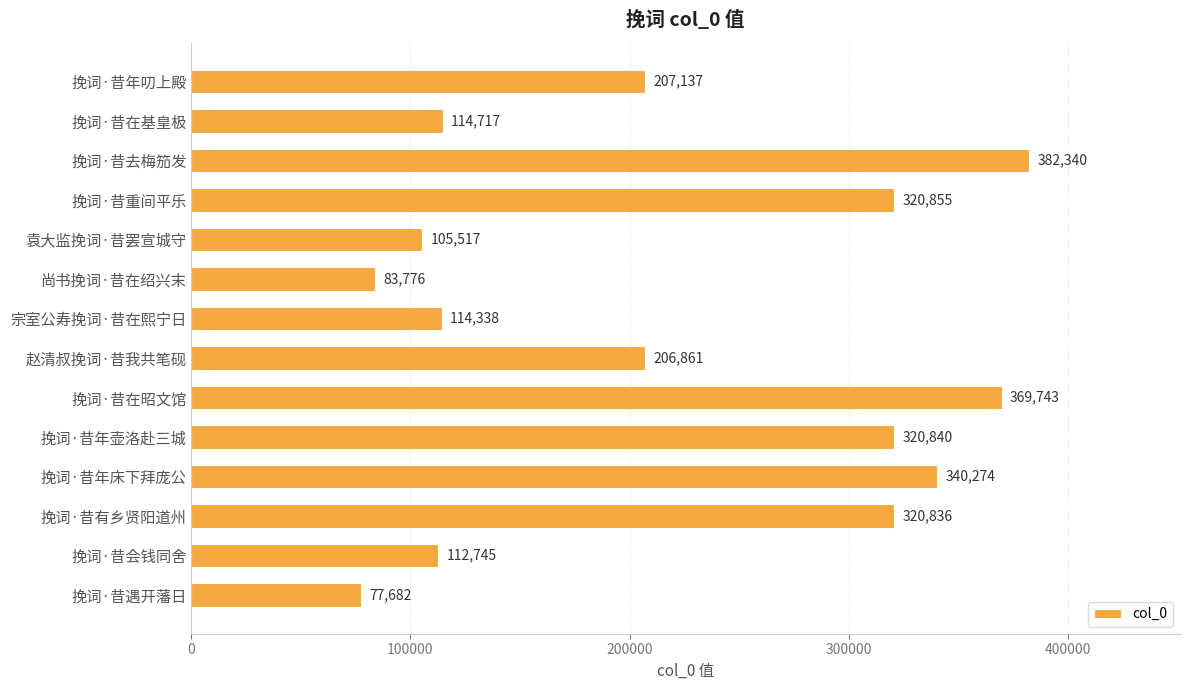

What is the average value?

219833